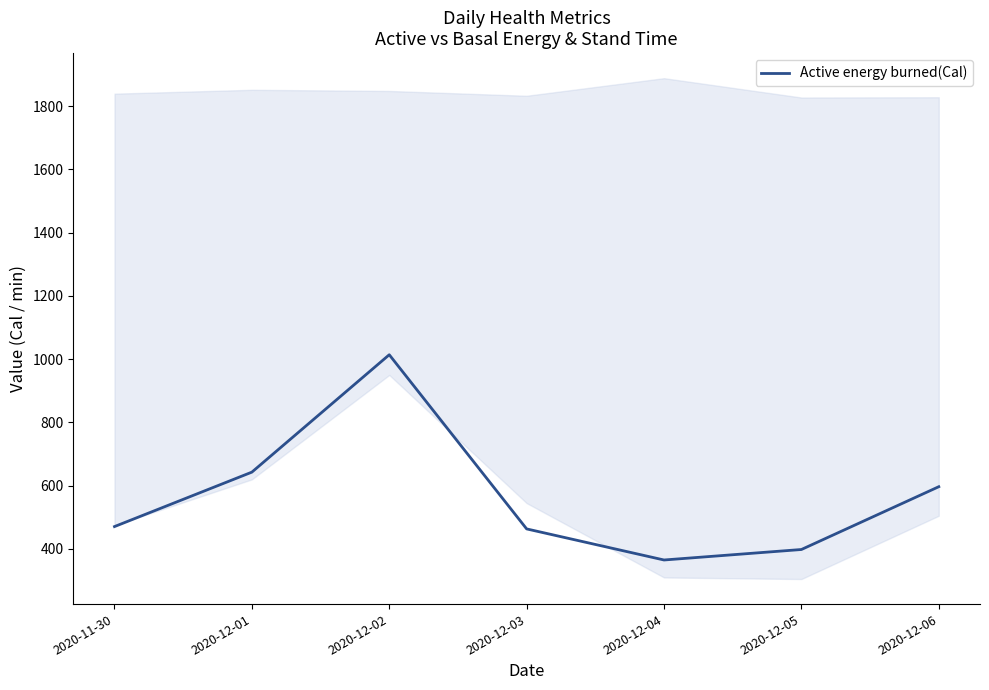

What is the ratio of the value at 2020-11-30 to the value at 2020-12-01?

0.7